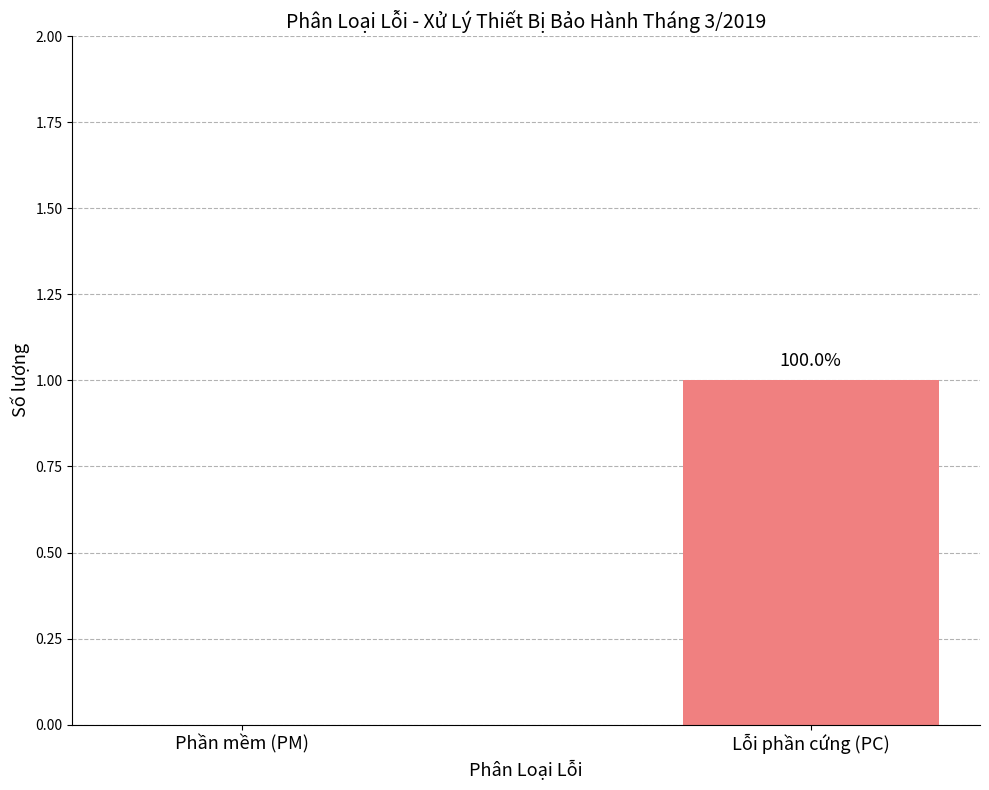

Is it true that the value at Lỗi phần cứng (PC) is 1?

True